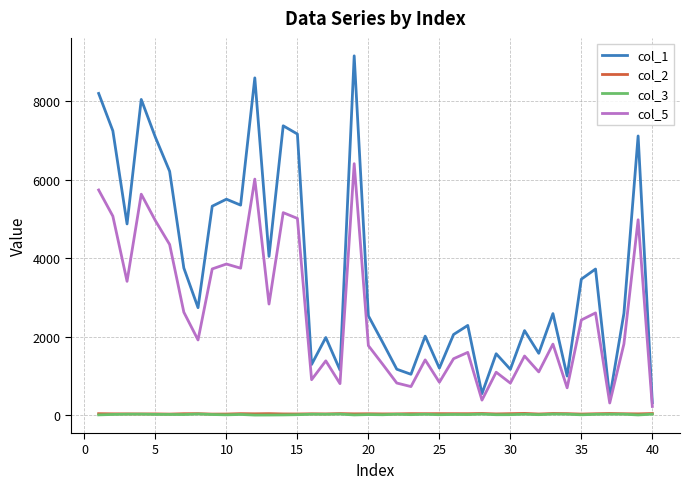

Is this an area chart (filled region under the line)?

No